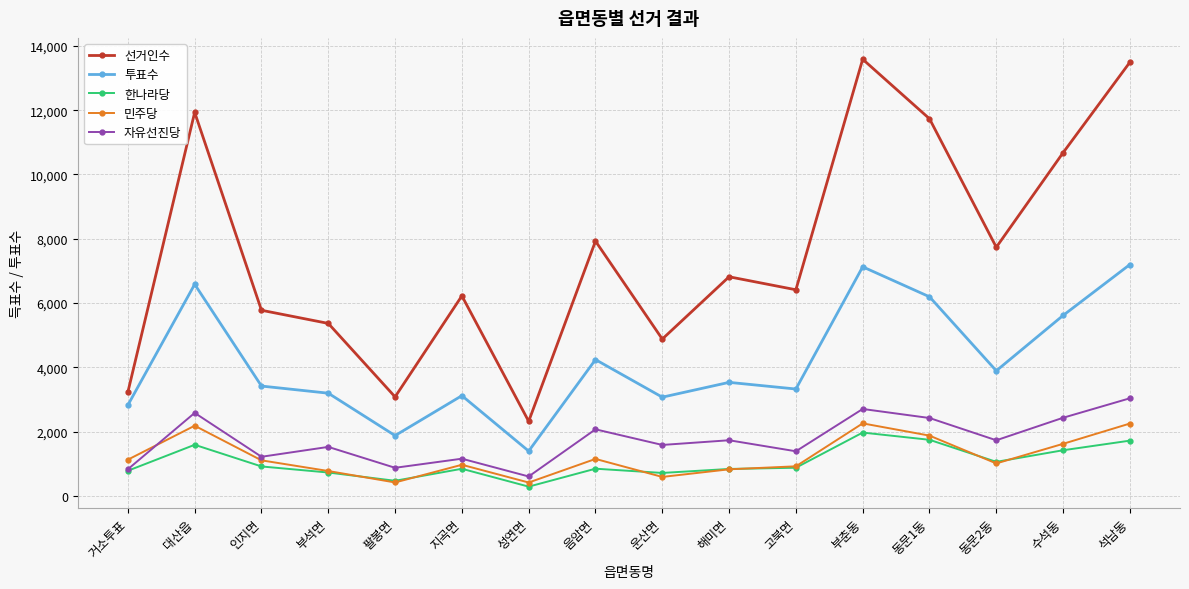

What is the total value across all series at 음암면?

16238